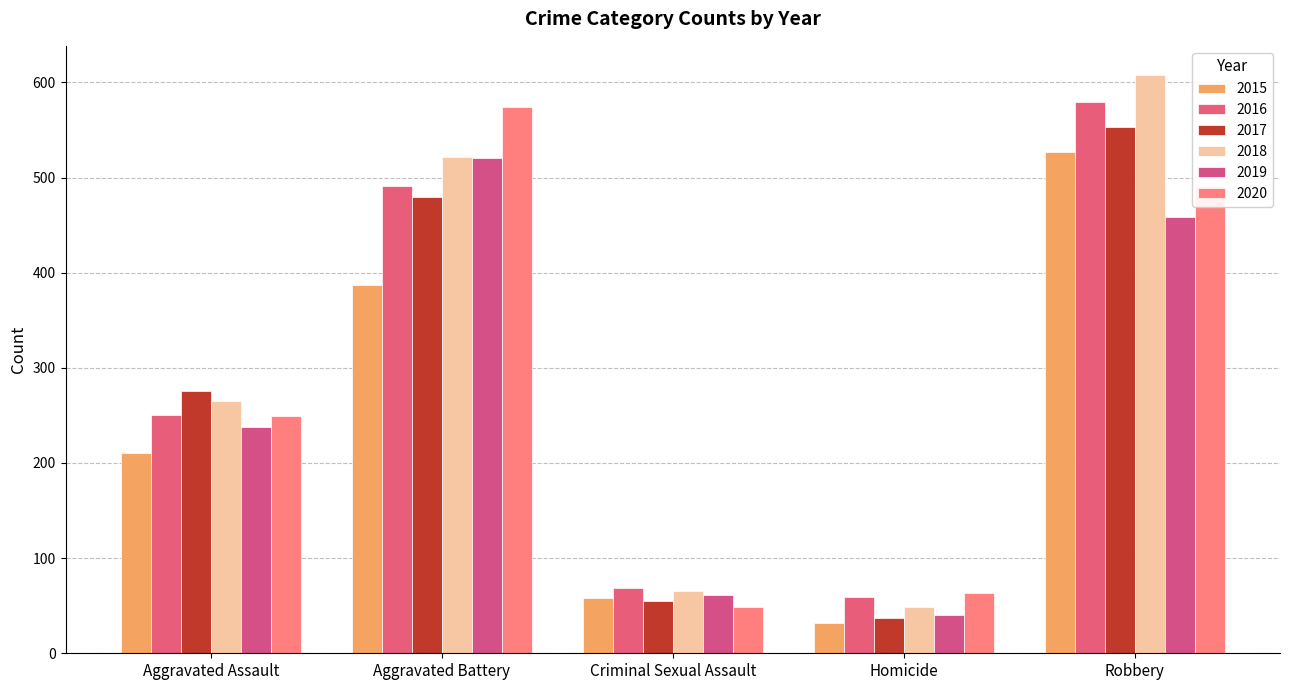

At which label is 2017 closest to 295?

Aggravated Assault